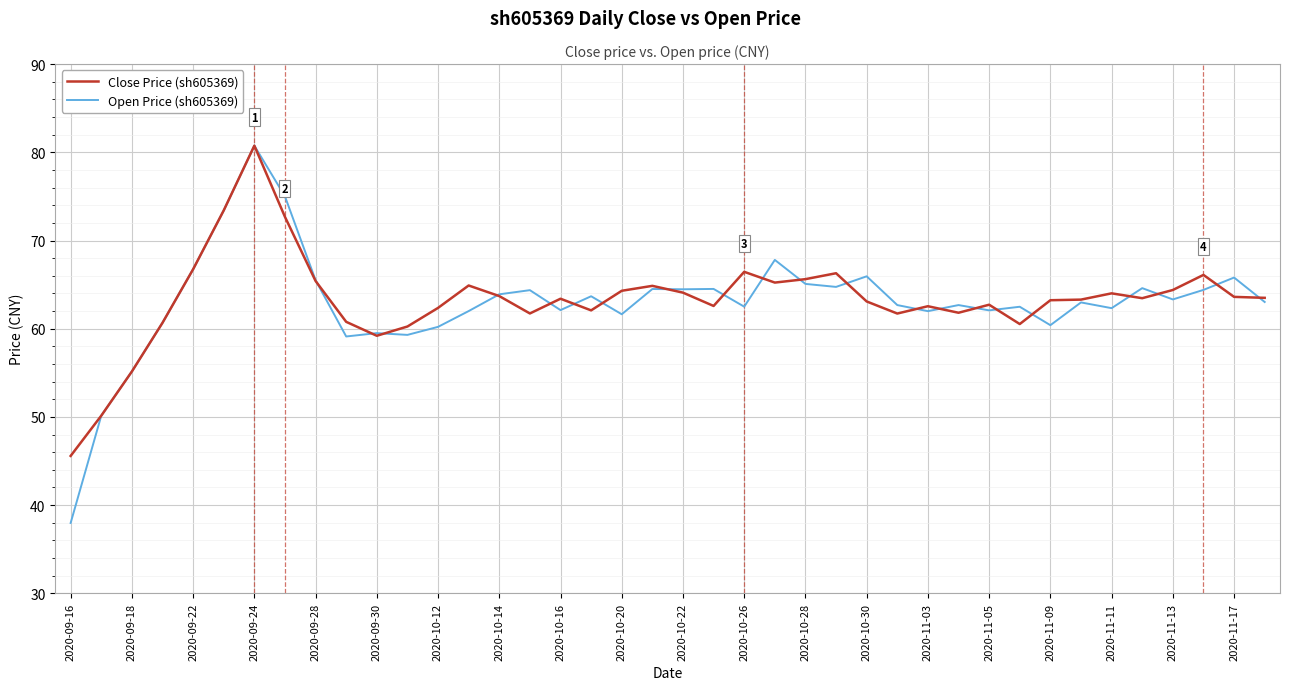

What is the greatest value displayed?

80.8